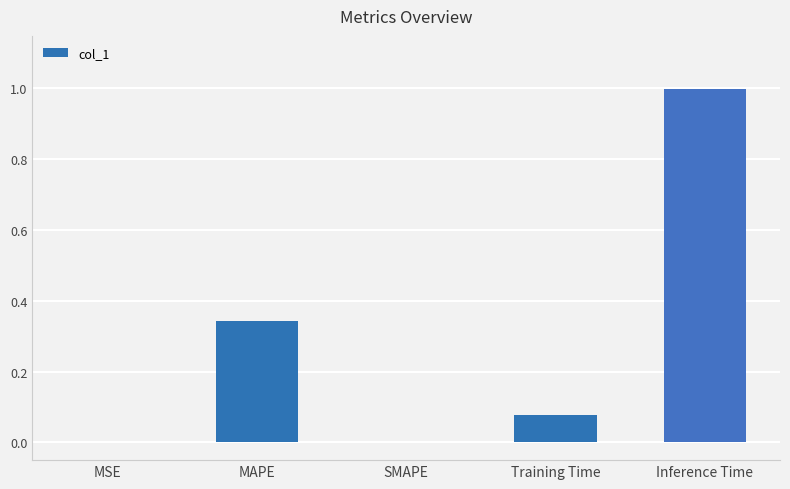

Are the bars horizontal?

No